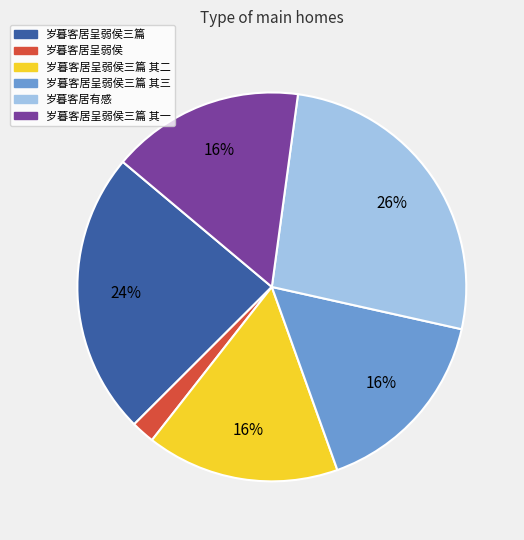

Does any single category account for the majority?

No